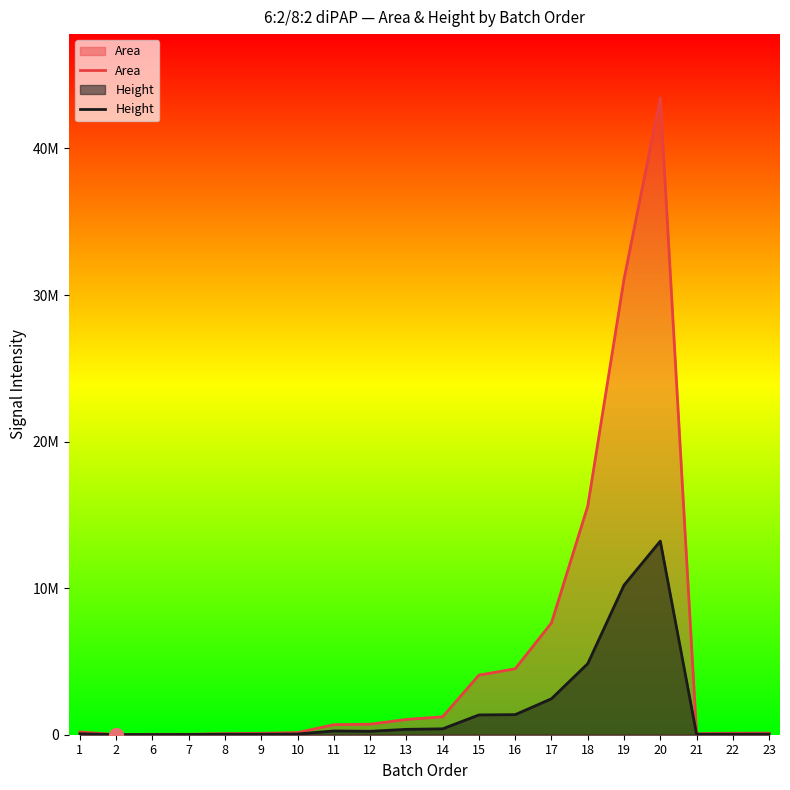

Where does the Height series first go above 234922?

11